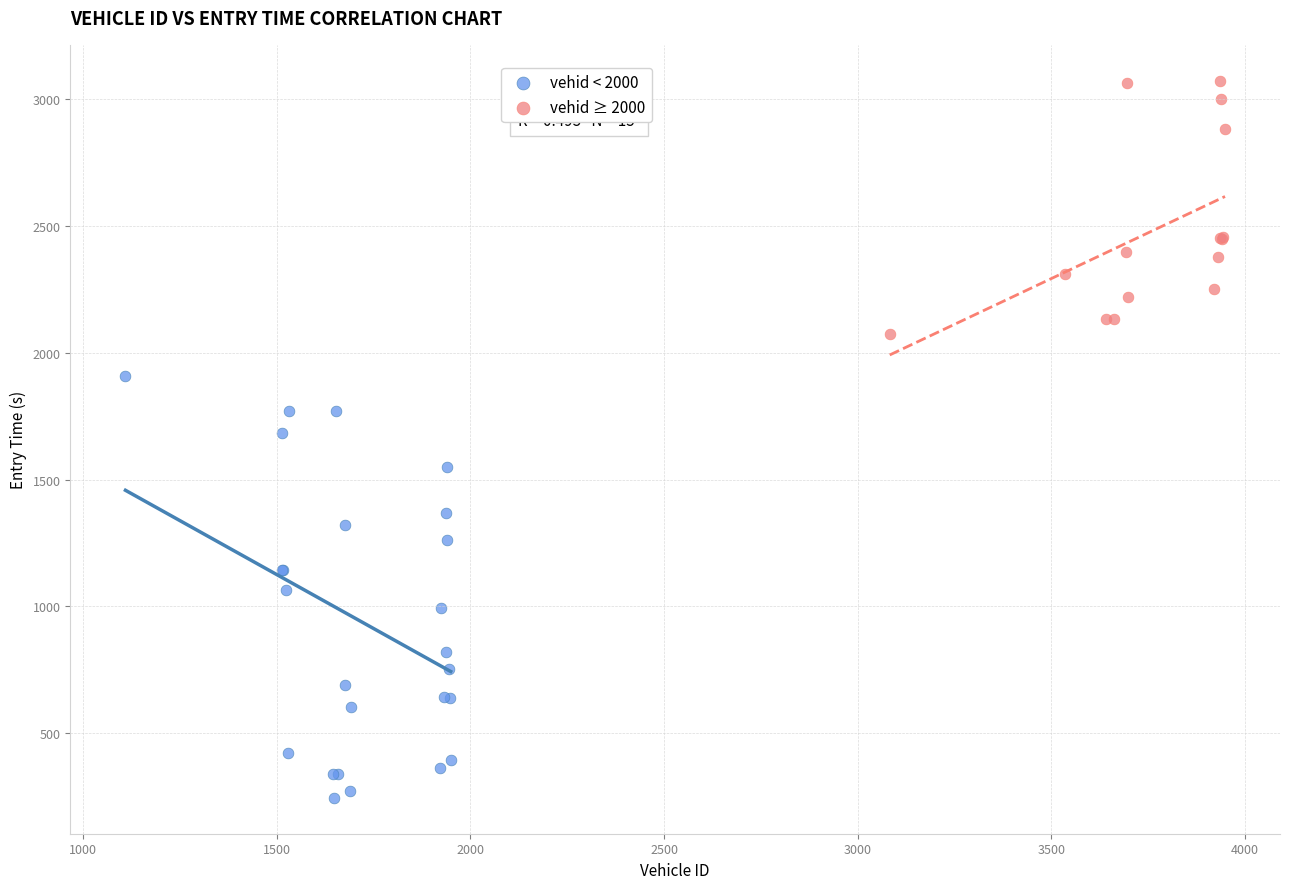

What are all the series names shown in the legend?

vehid < 2000, vehid ≥ 2000